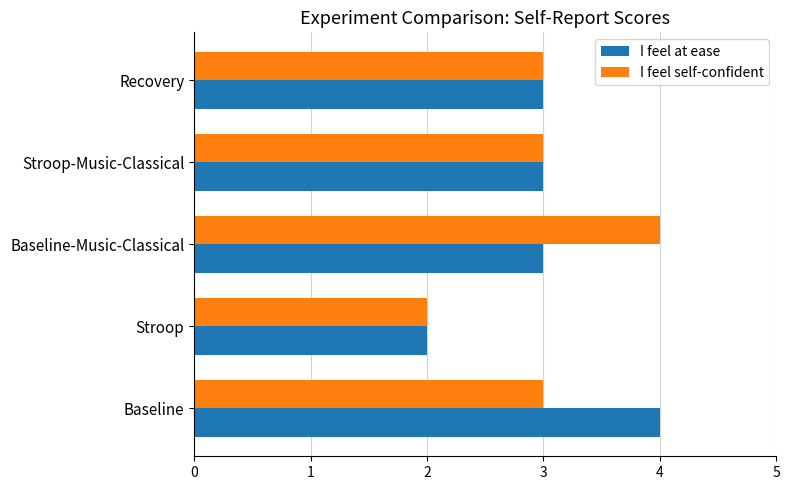

The I feel self-confident series shows 3 at Recovery. True or false?

True